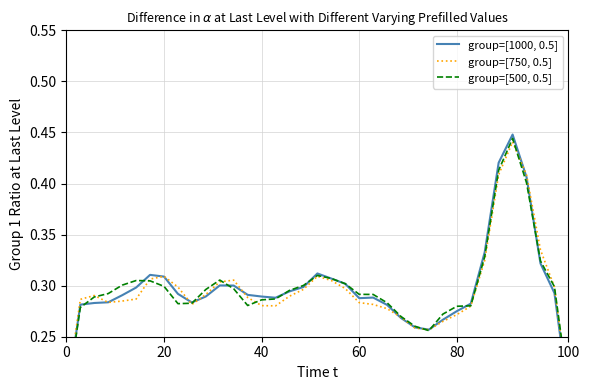

Is this an area chart (filled region under the line)?

No